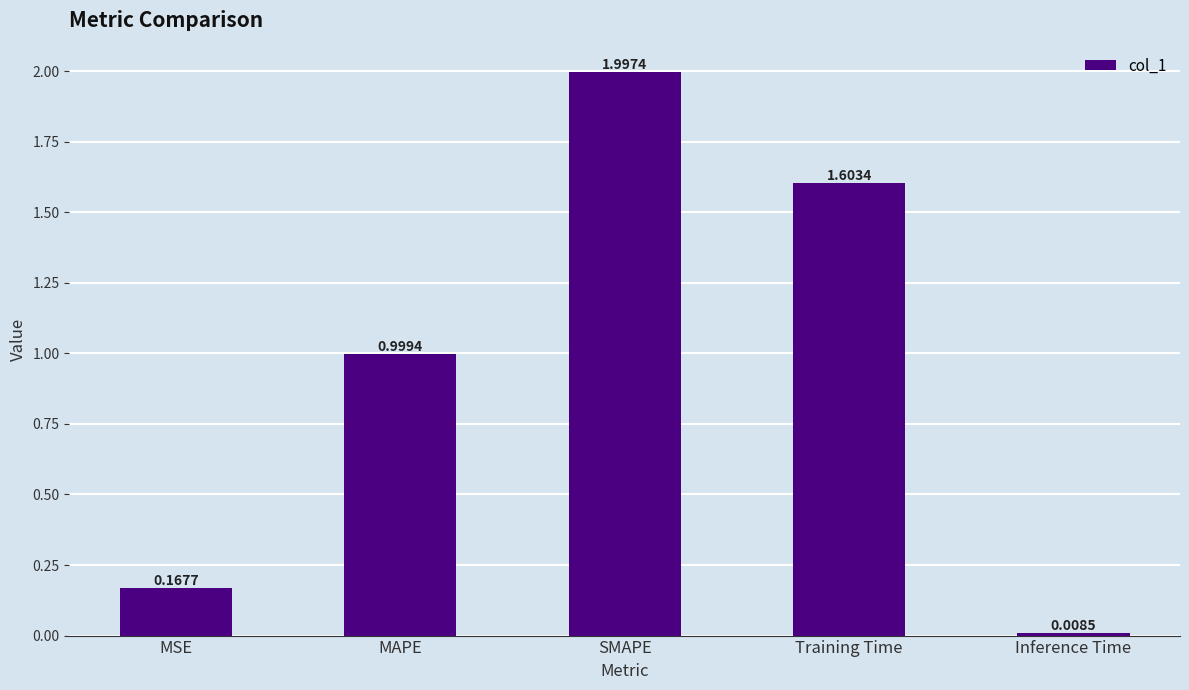

What is the difference between the second highest and minimum values?

1.6